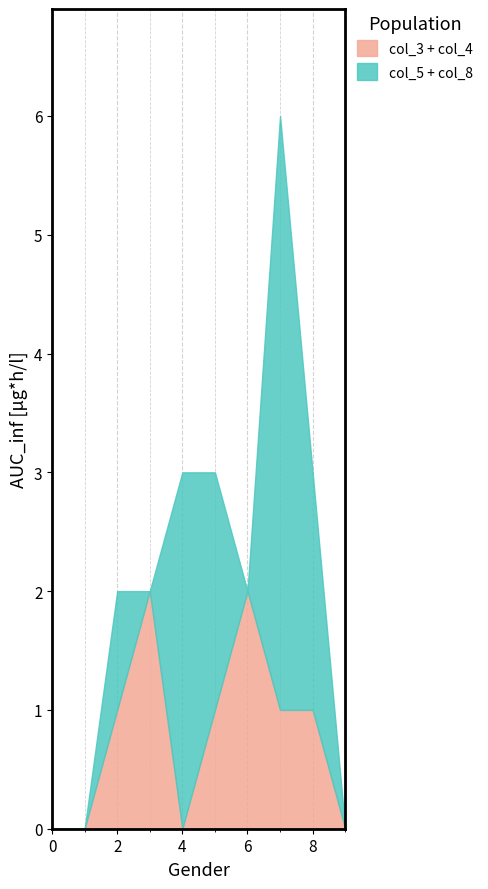

The col_3 + col_4 series shows -1 at 0. True or false?

False